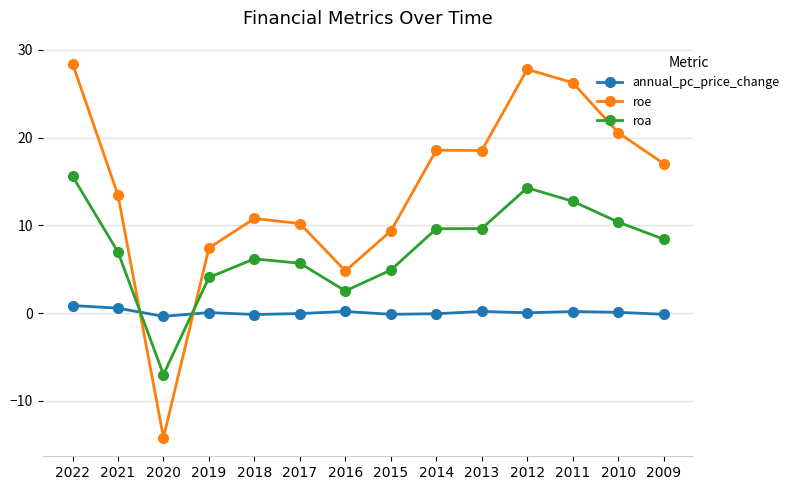

How many lines are shown in the chart?

3